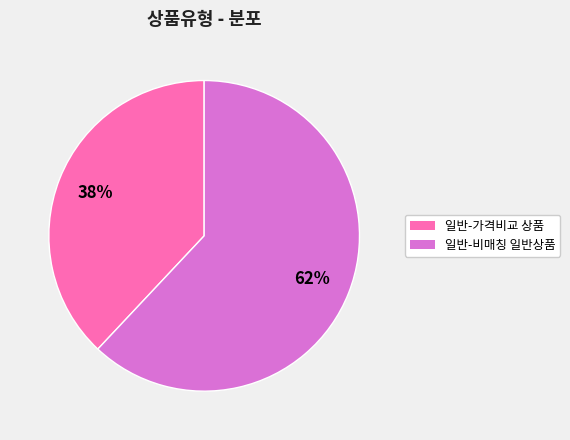

Do 일반-가격비교 상품 and 일반-비매칭 일반상품 together represent more than half of the pie?

Yes